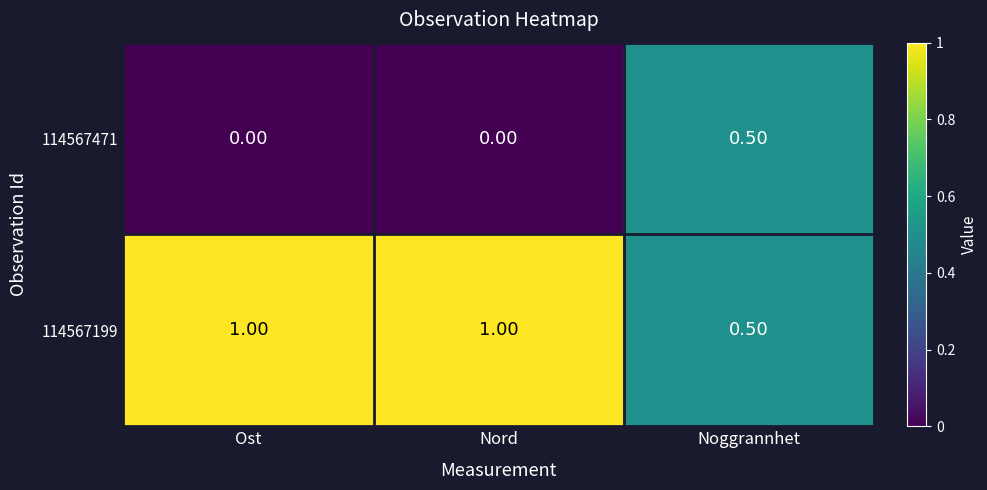

What is the total value across all series at Ost?

1.0